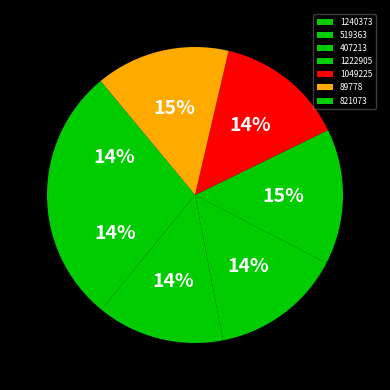

To the nearest percent, what is the combined percentage of 519363 and 89778?

29%